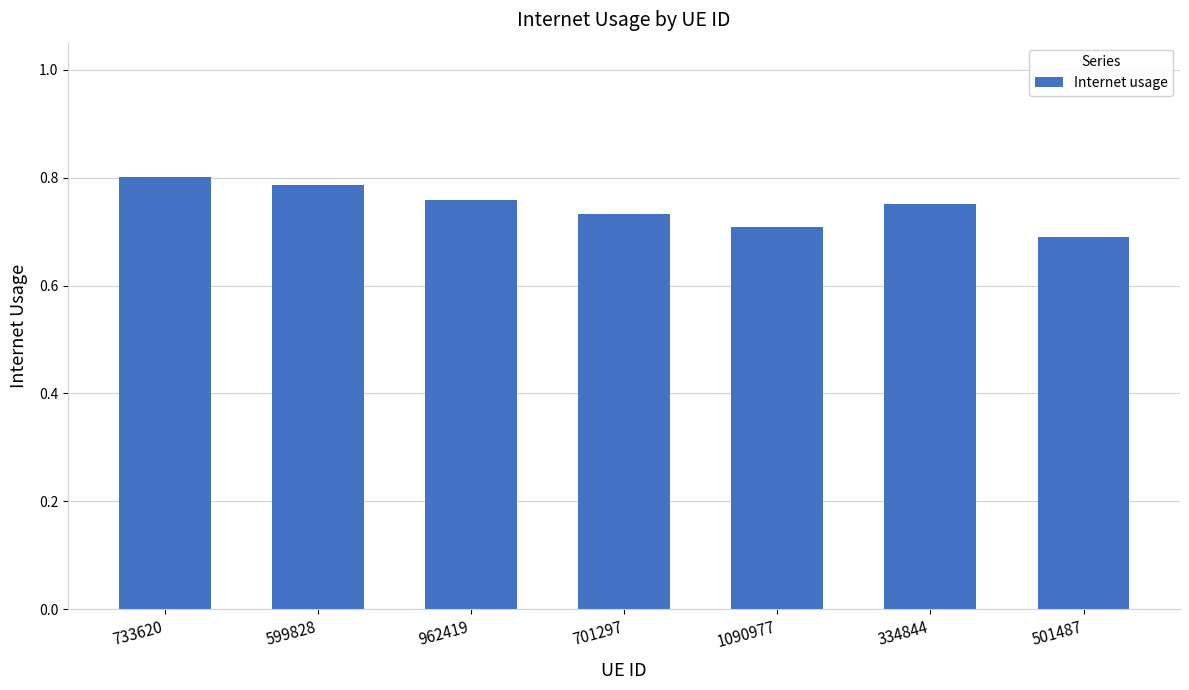

What is the label of the 6th bar from the right?

599828